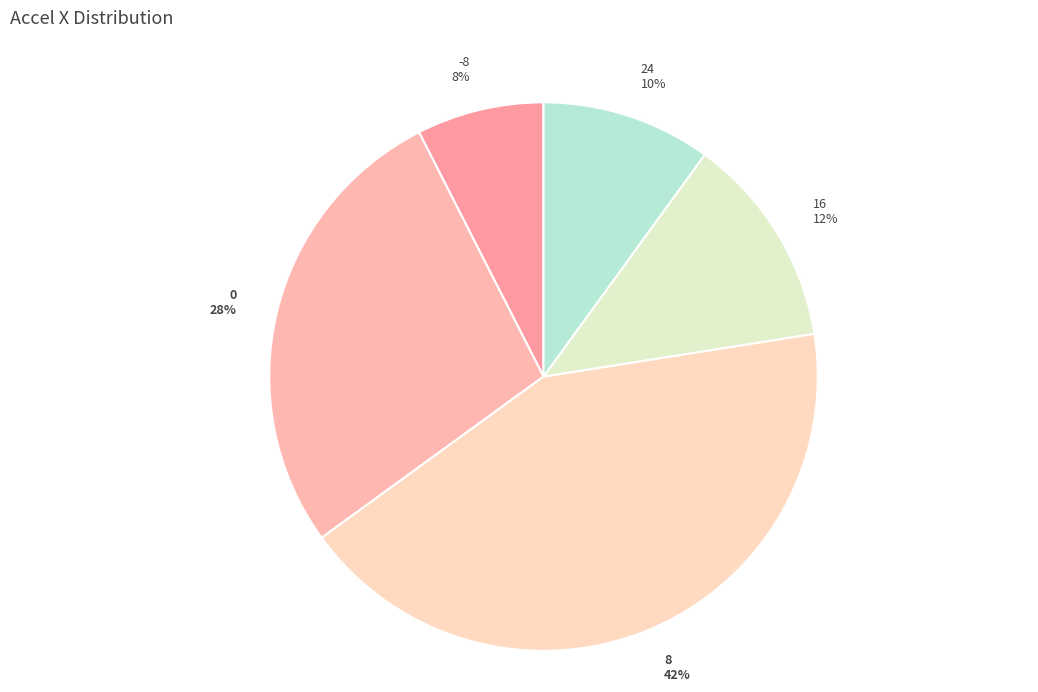

To the nearest percent, what is the average slice percentage?

20%